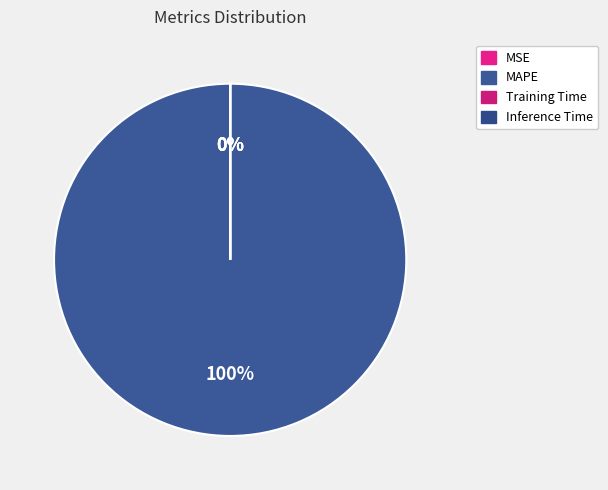

Is it true that Inference Time is 0% of the pie?

True